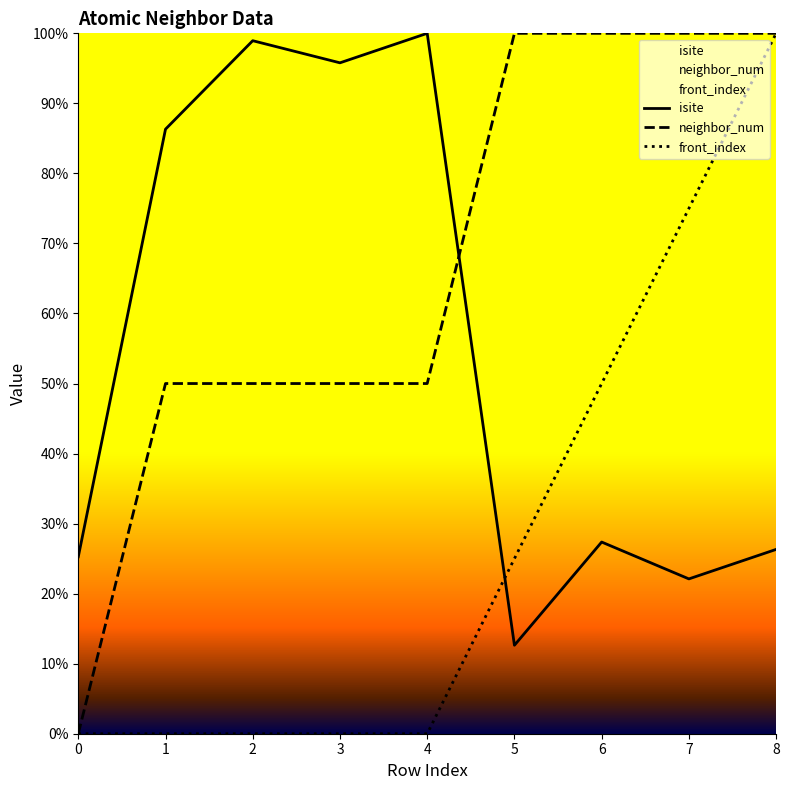

How many lines are shown in the chart?

3